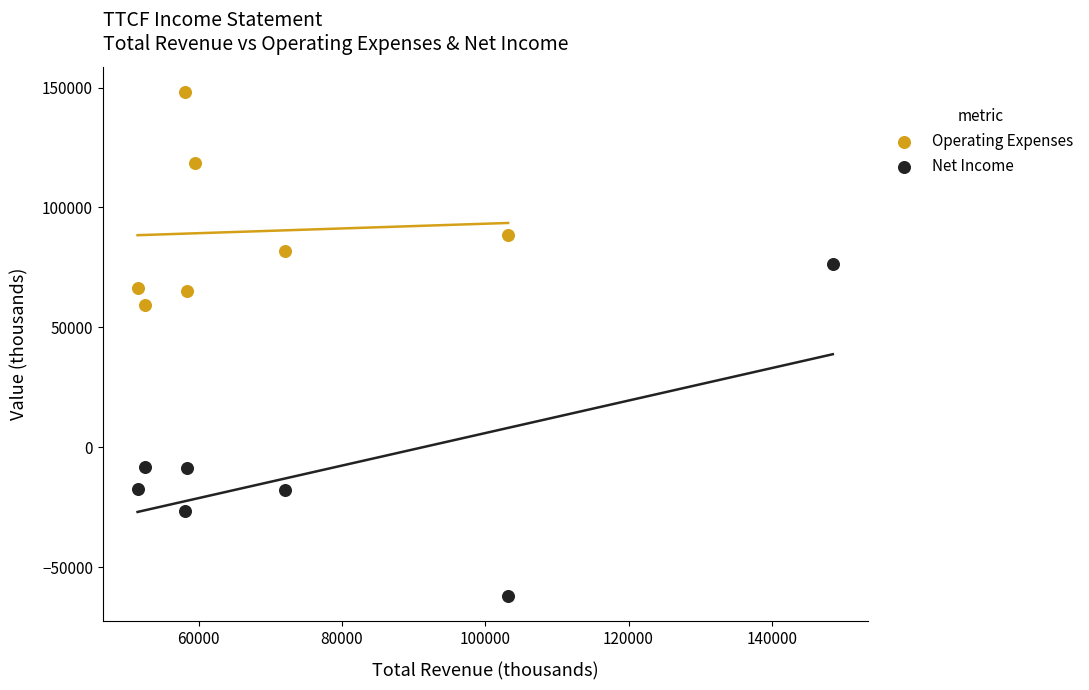

Which series contains the highest Y value?

Operating Expenses